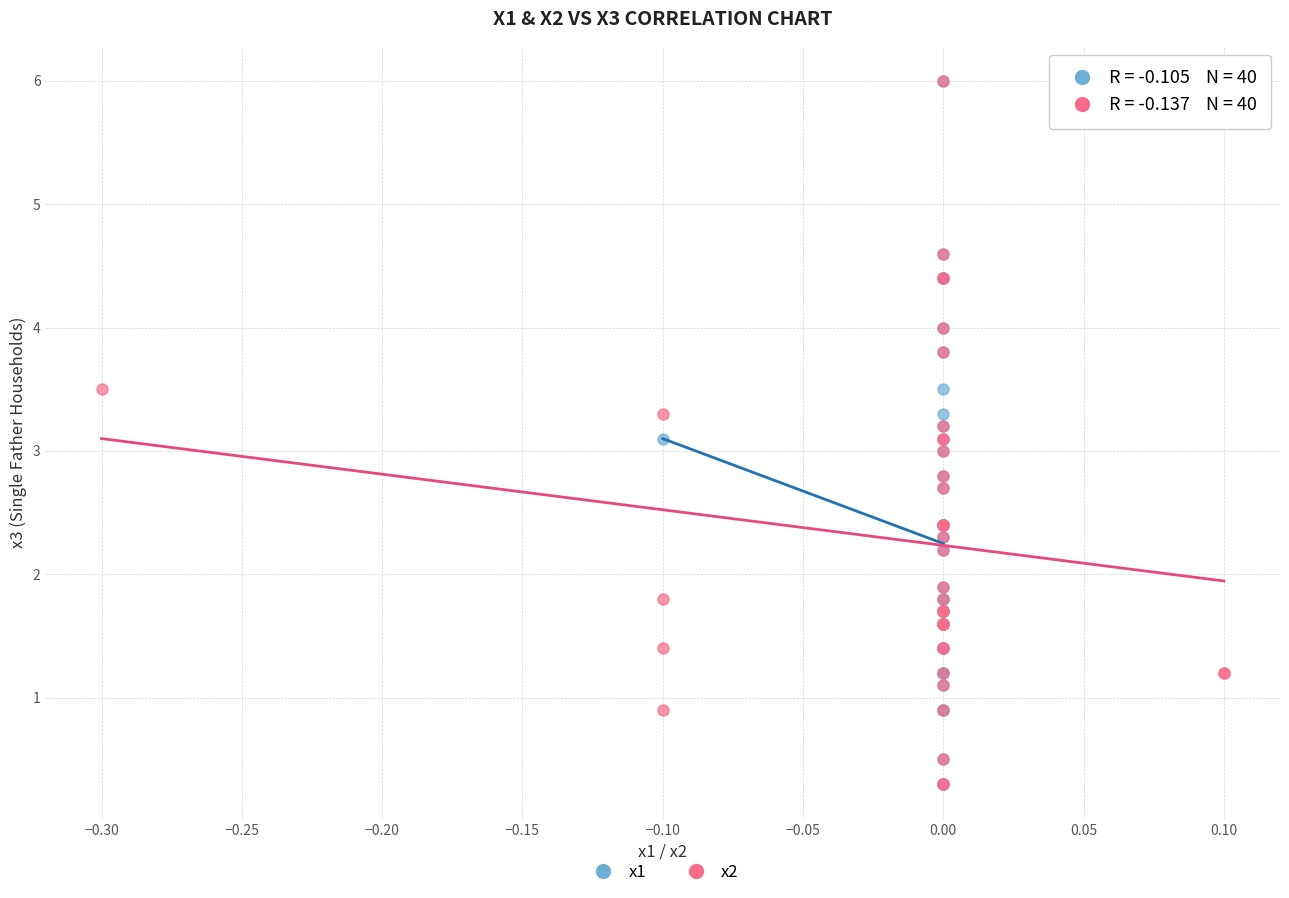

What are all the series names shown in the legend?

x1, x2